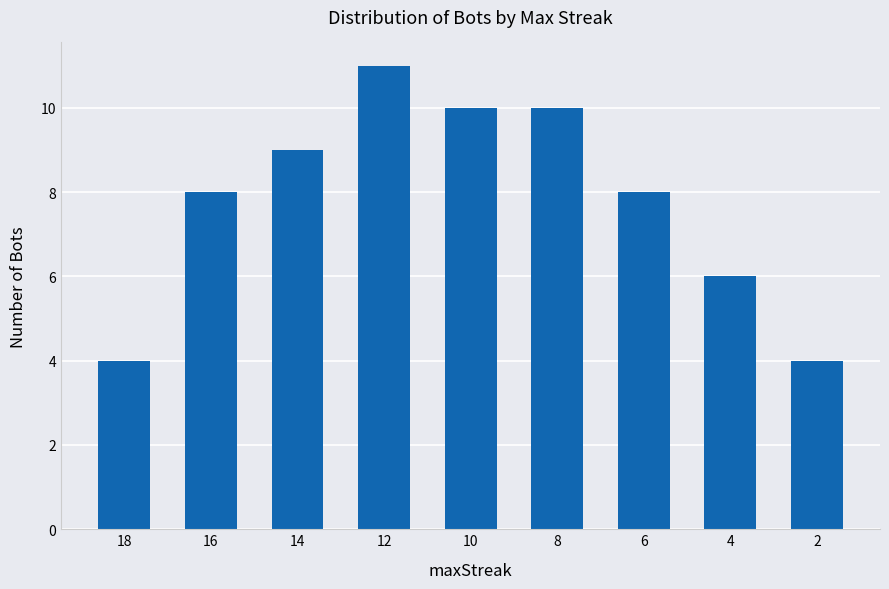

Reading left to right, list all the values displayed in this chart.

4	8	9	11	10	10	8	6	4